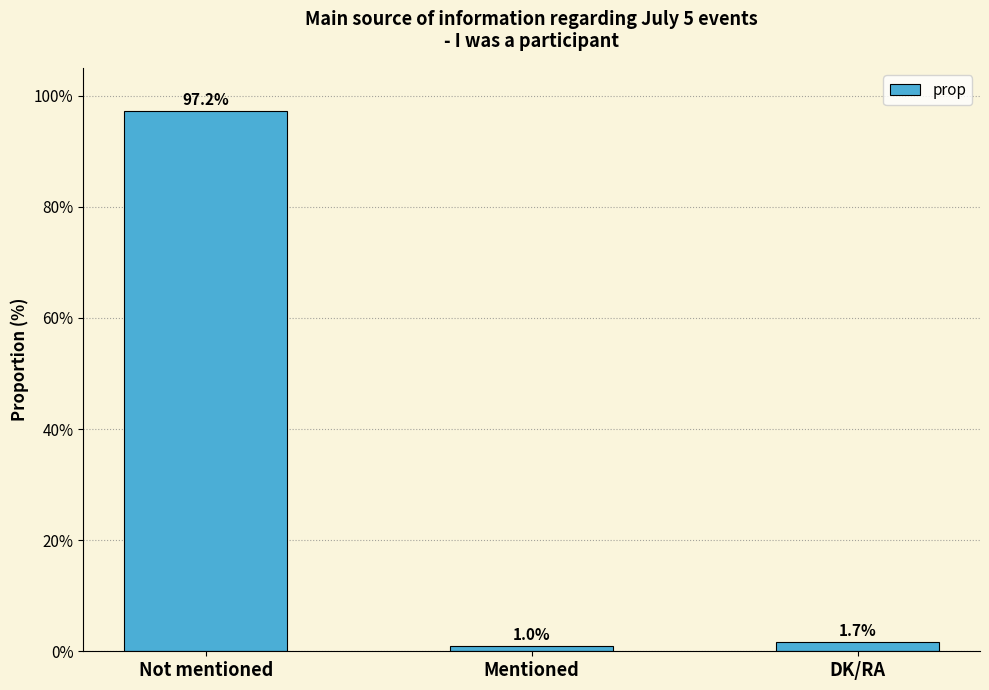

The value at DK/RA is 1.7. True or false?

True